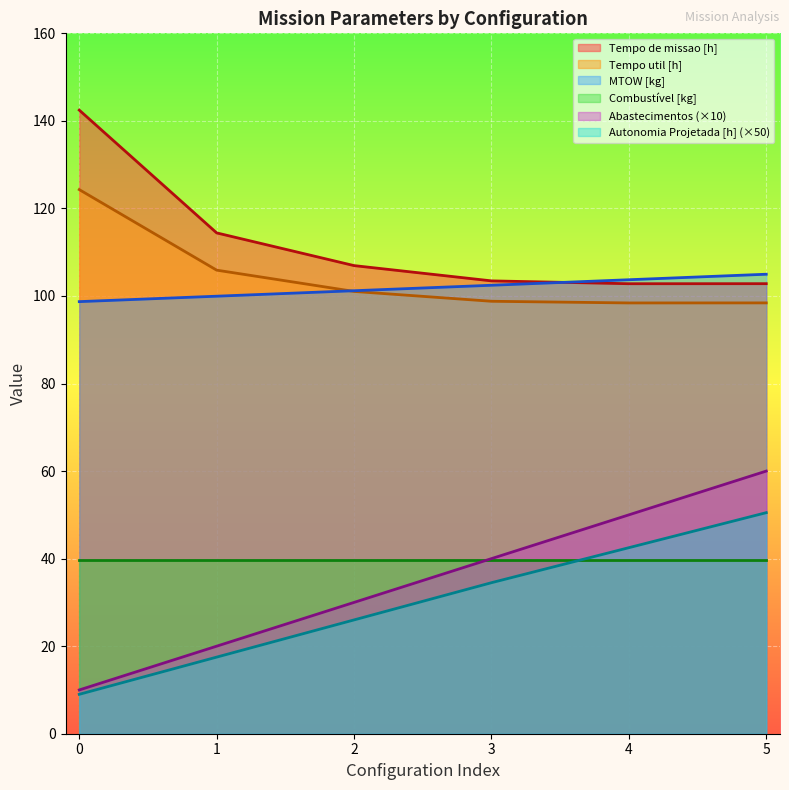

True or false: Tempo de missao [h] and Abastecimentos intersect in this chart.

False